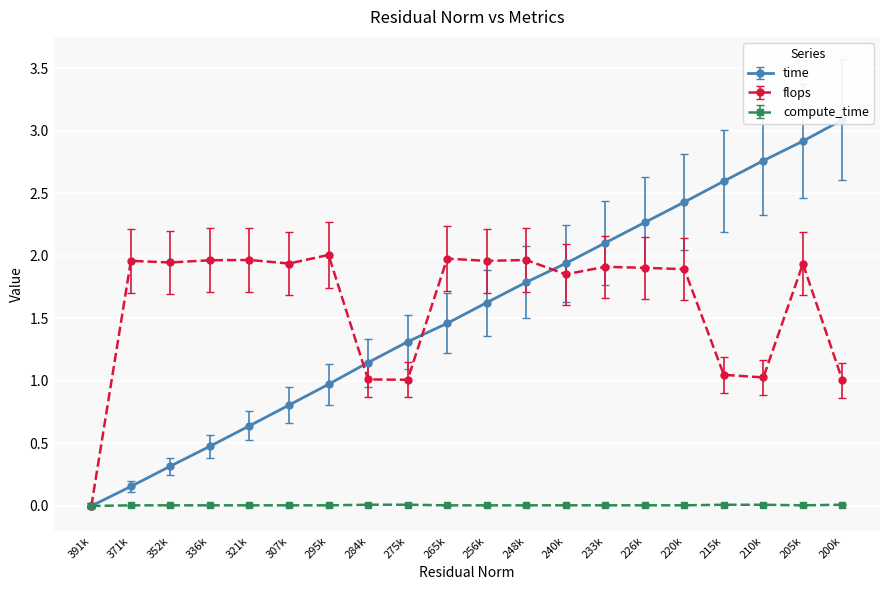

How many lines are shown in the chart?

3